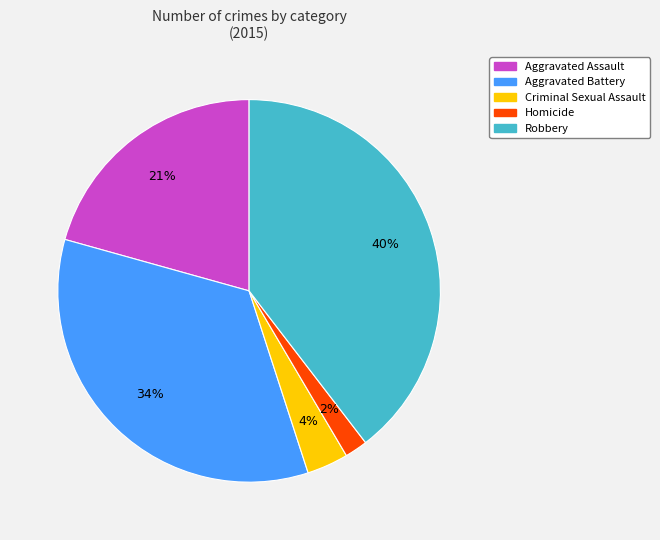

How many segments does this pie chart have?

5